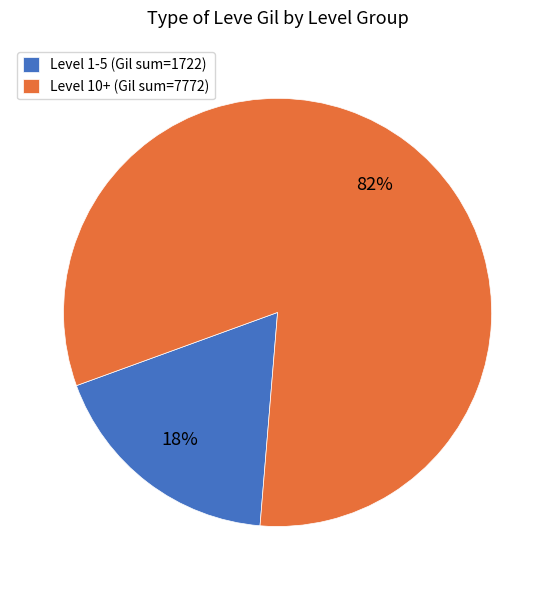

Is there any slice that represents more than half of the pie?

Yes